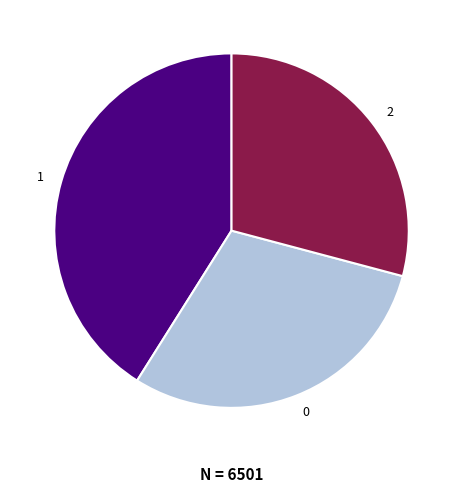

Do 2 and 0 together represent more than half of the pie?

Yes